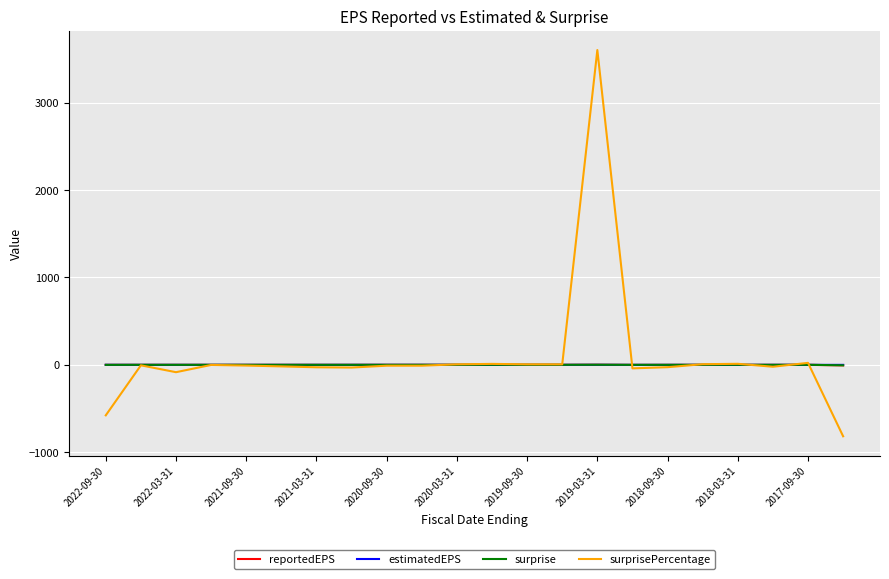

What are all the series names shown in the legend?

reportedEPS, estimatedEPS, surprise, surprisePercentage